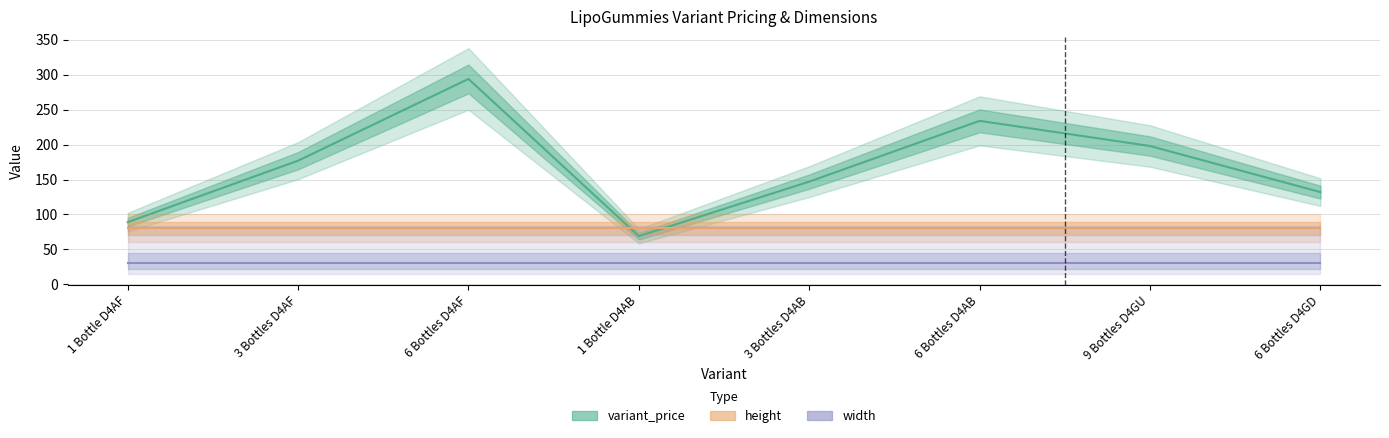

Which series changed the most between 3 Bottles D4AF and 1 Bottle D4AB?

variant_price